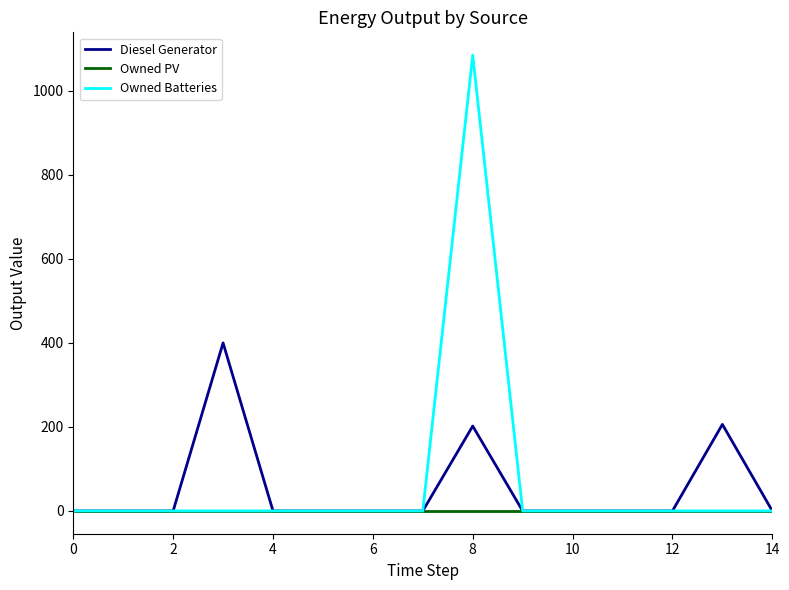

What is the highest value of the Diesel Generator series?

400